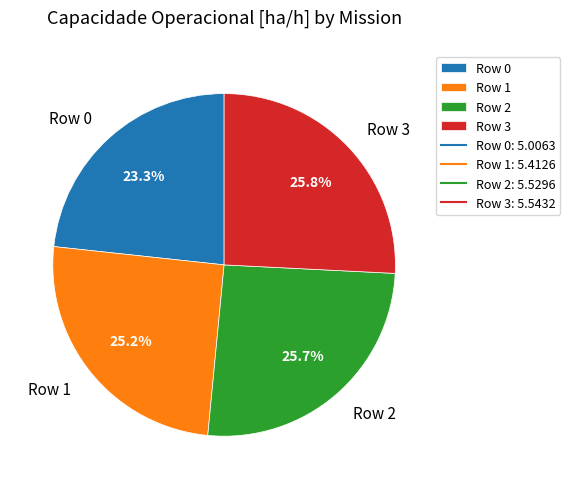

What percentage is NOT represented by Row 3?

74.2%